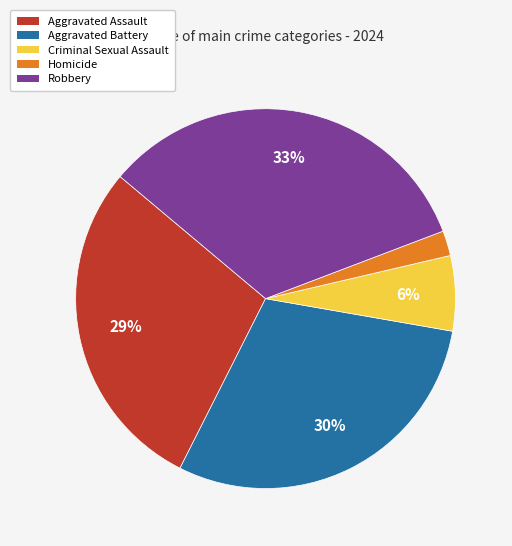

Count the number of slices in the pie.

5